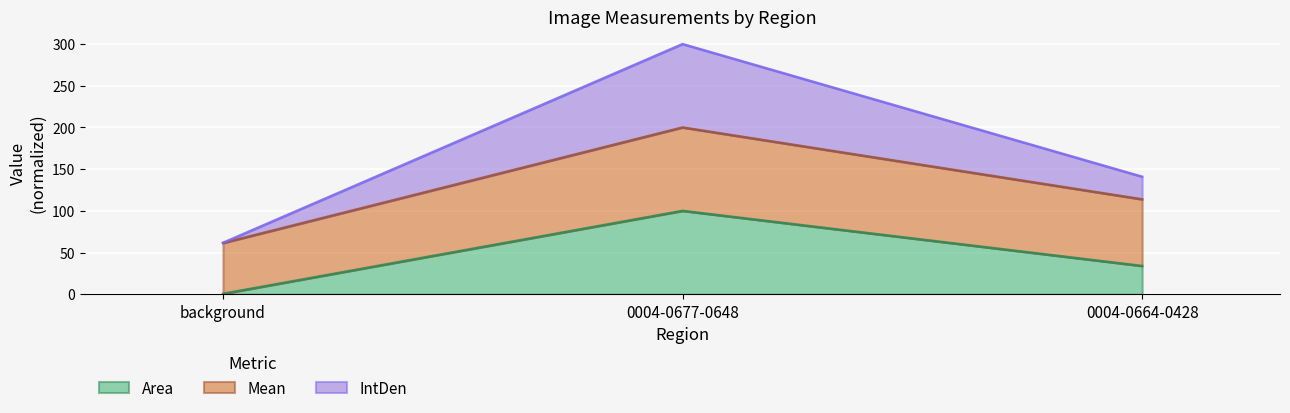

What is the highest value of the Area series?

100.0